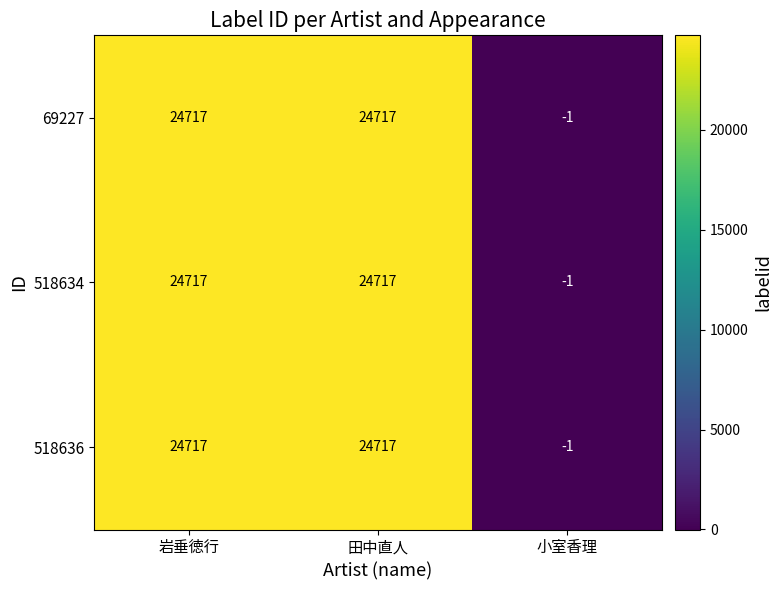

What is the difference between the maximum and minimum values in the 69227 series?

24718